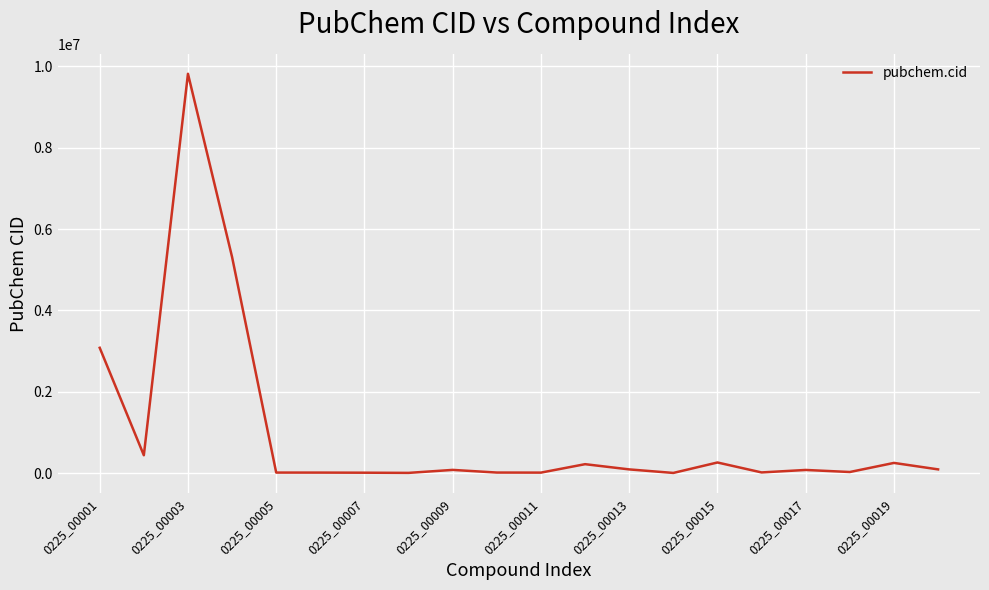

What is the greatest value displayed?

9815514